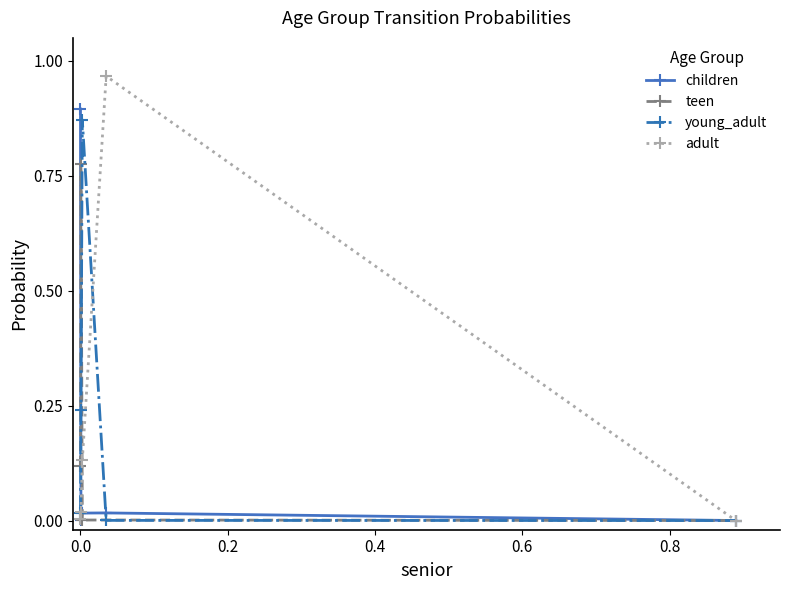

Which series has the widest spread of values?

adult